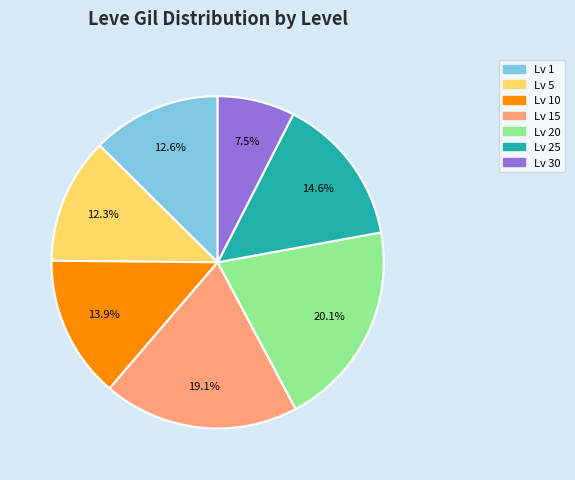

Is there any slice that represents more than half of the pie?

No